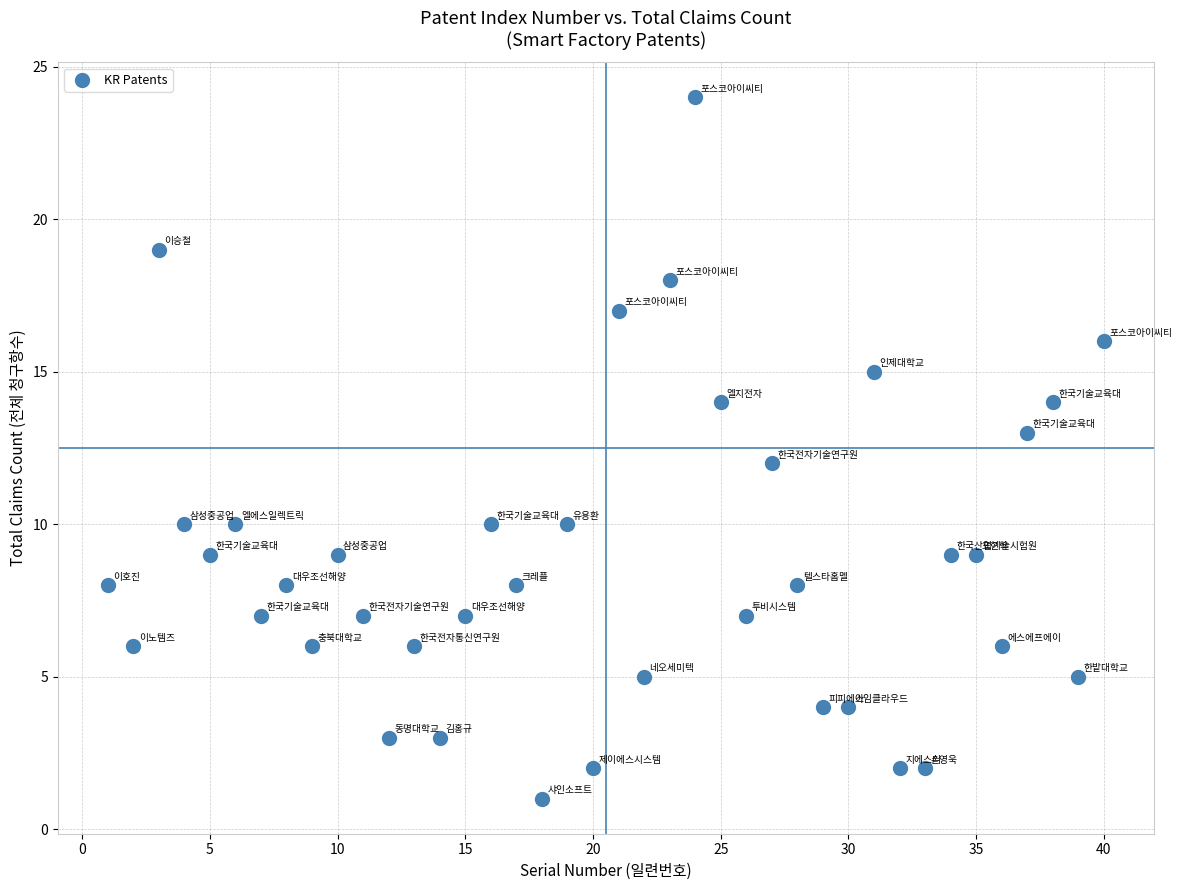

What is the range of X values (max minus min)?

39